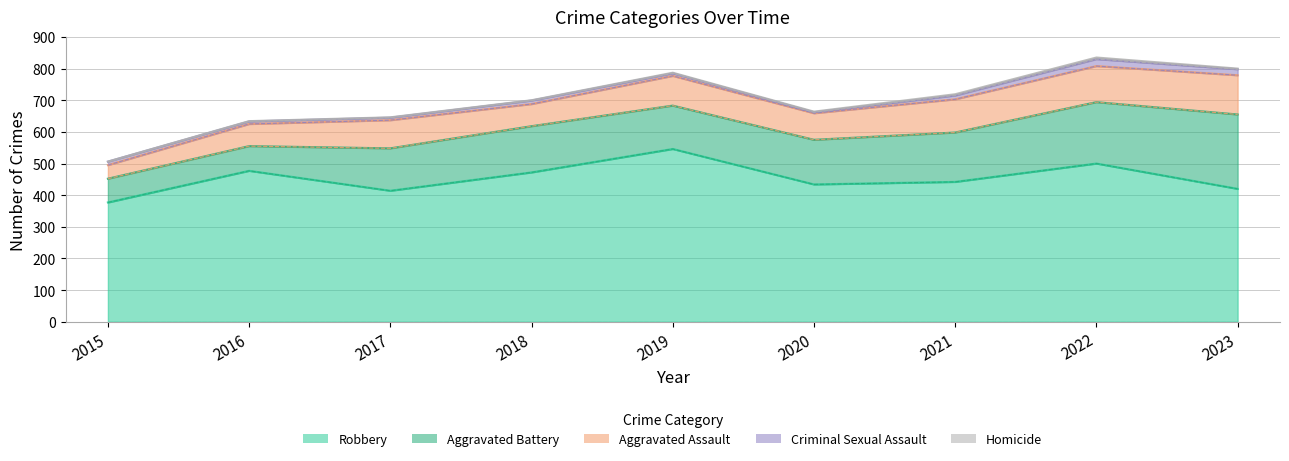

How many lines are shown in the chart?

5